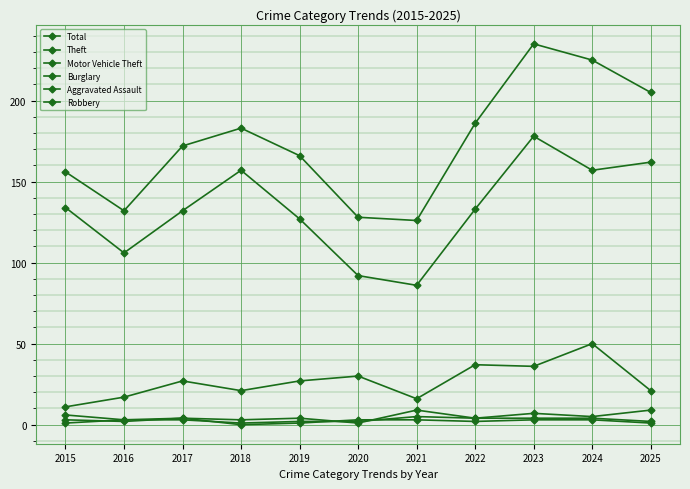

Does the chart have visible grid lines?

Yes